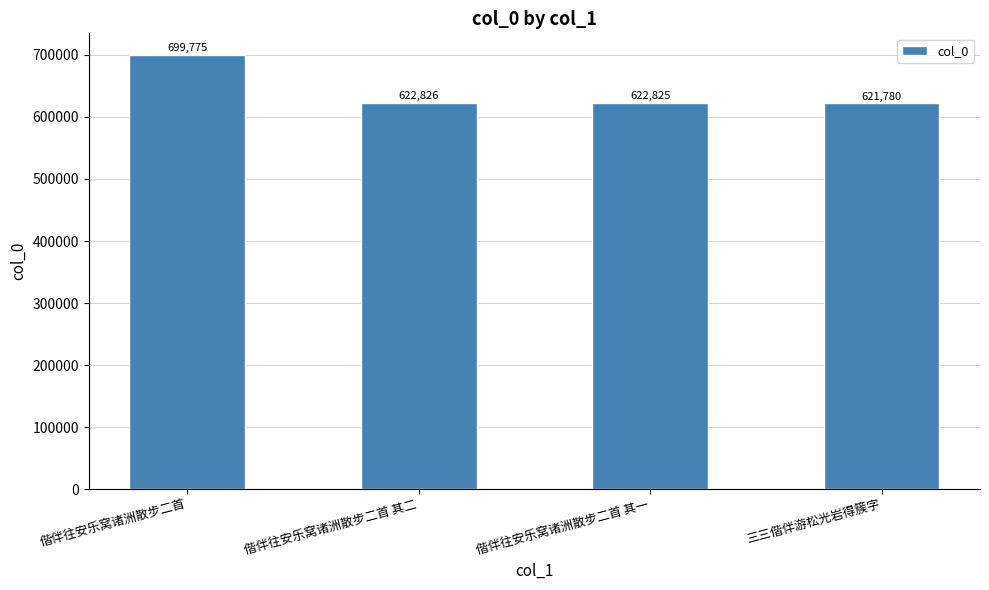

How many data points does each series have?

4